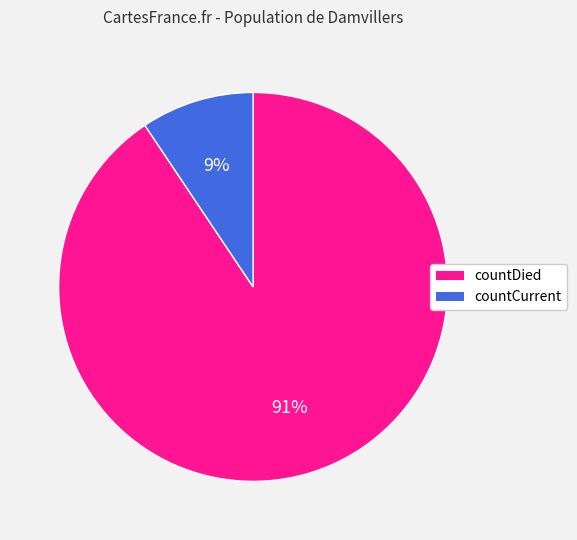

Which category has the smallest portion of the pie?

countCurrent